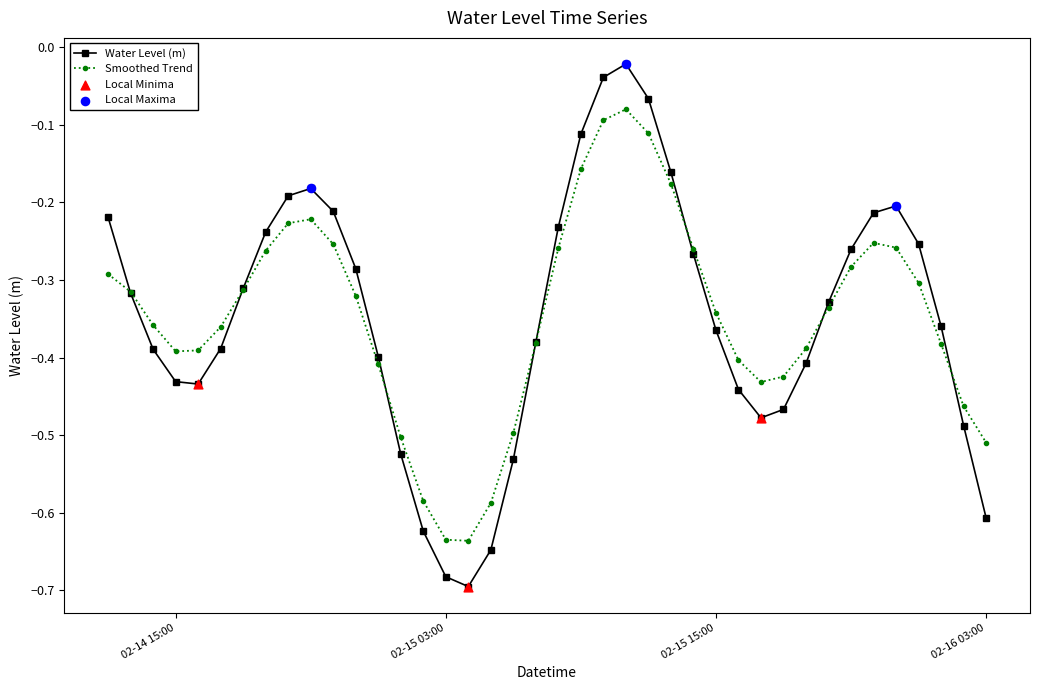

Which series has the widest spread of values?

Water Level (m)